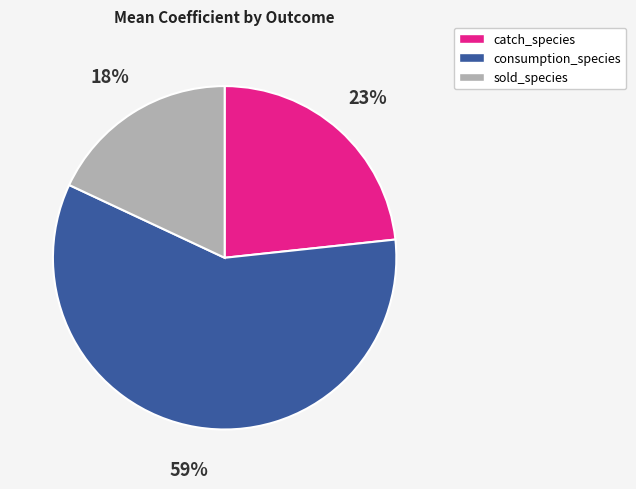

What percentage is the sold_species slice, to the nearest percent?

18%